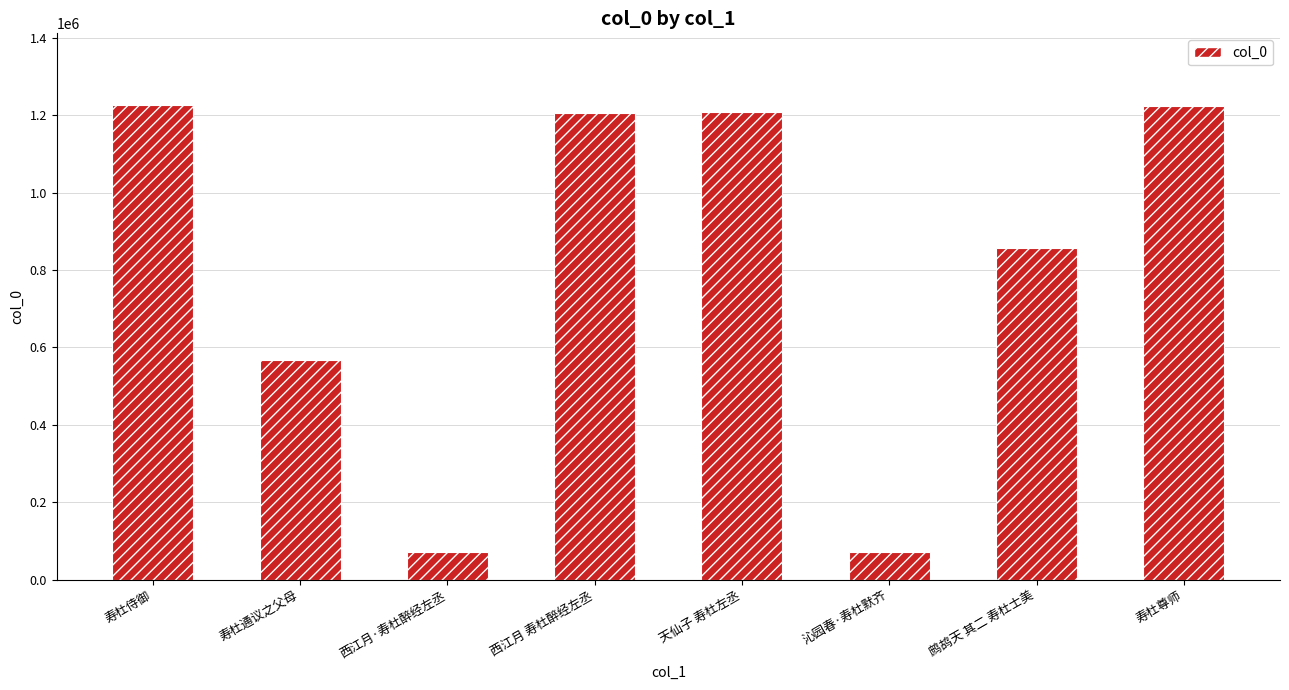

What is the label of the 8th bar from the left?

寿杜尊师